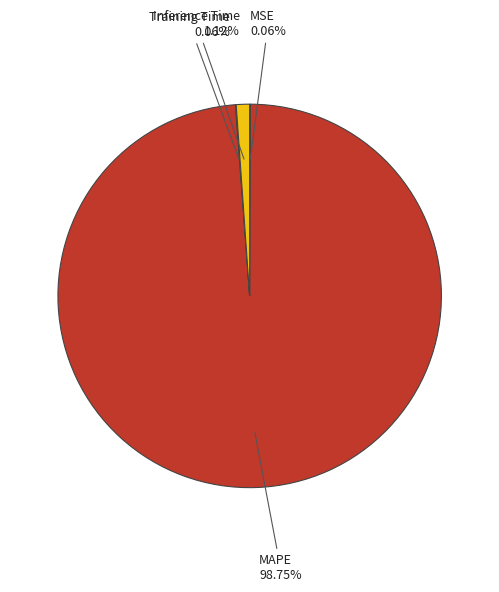

Which category has the biggest portion of the pie?

MAPE